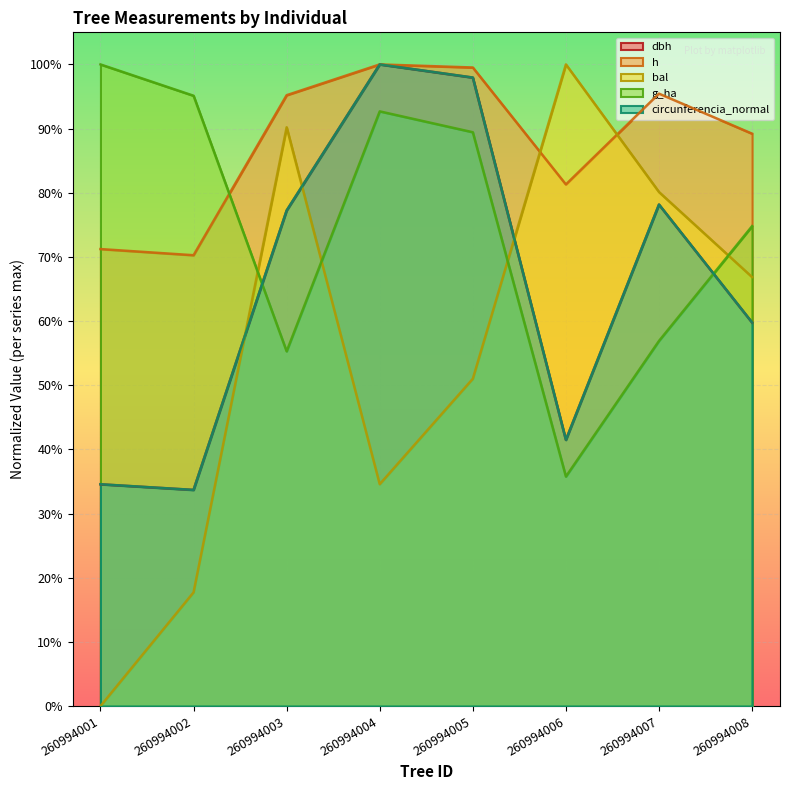

What is the difference between the dbh values at 260994007 and 260994005?

0.2